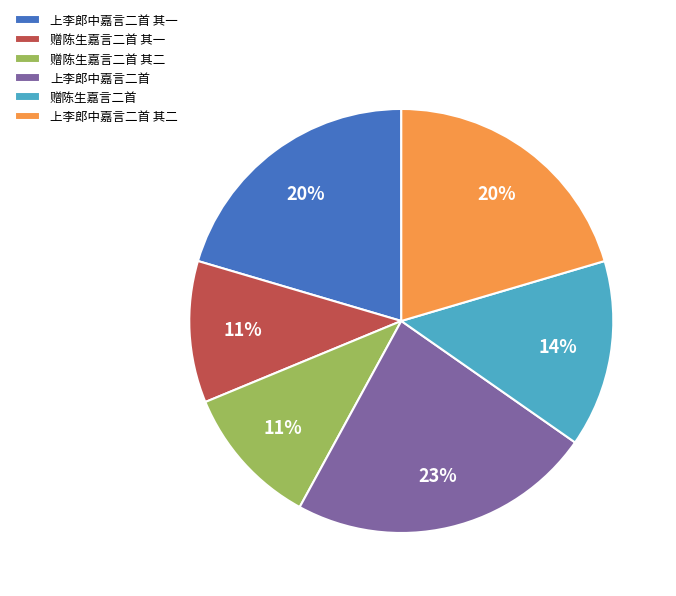

Which slice is the largest?

上李郎中嘉言二首